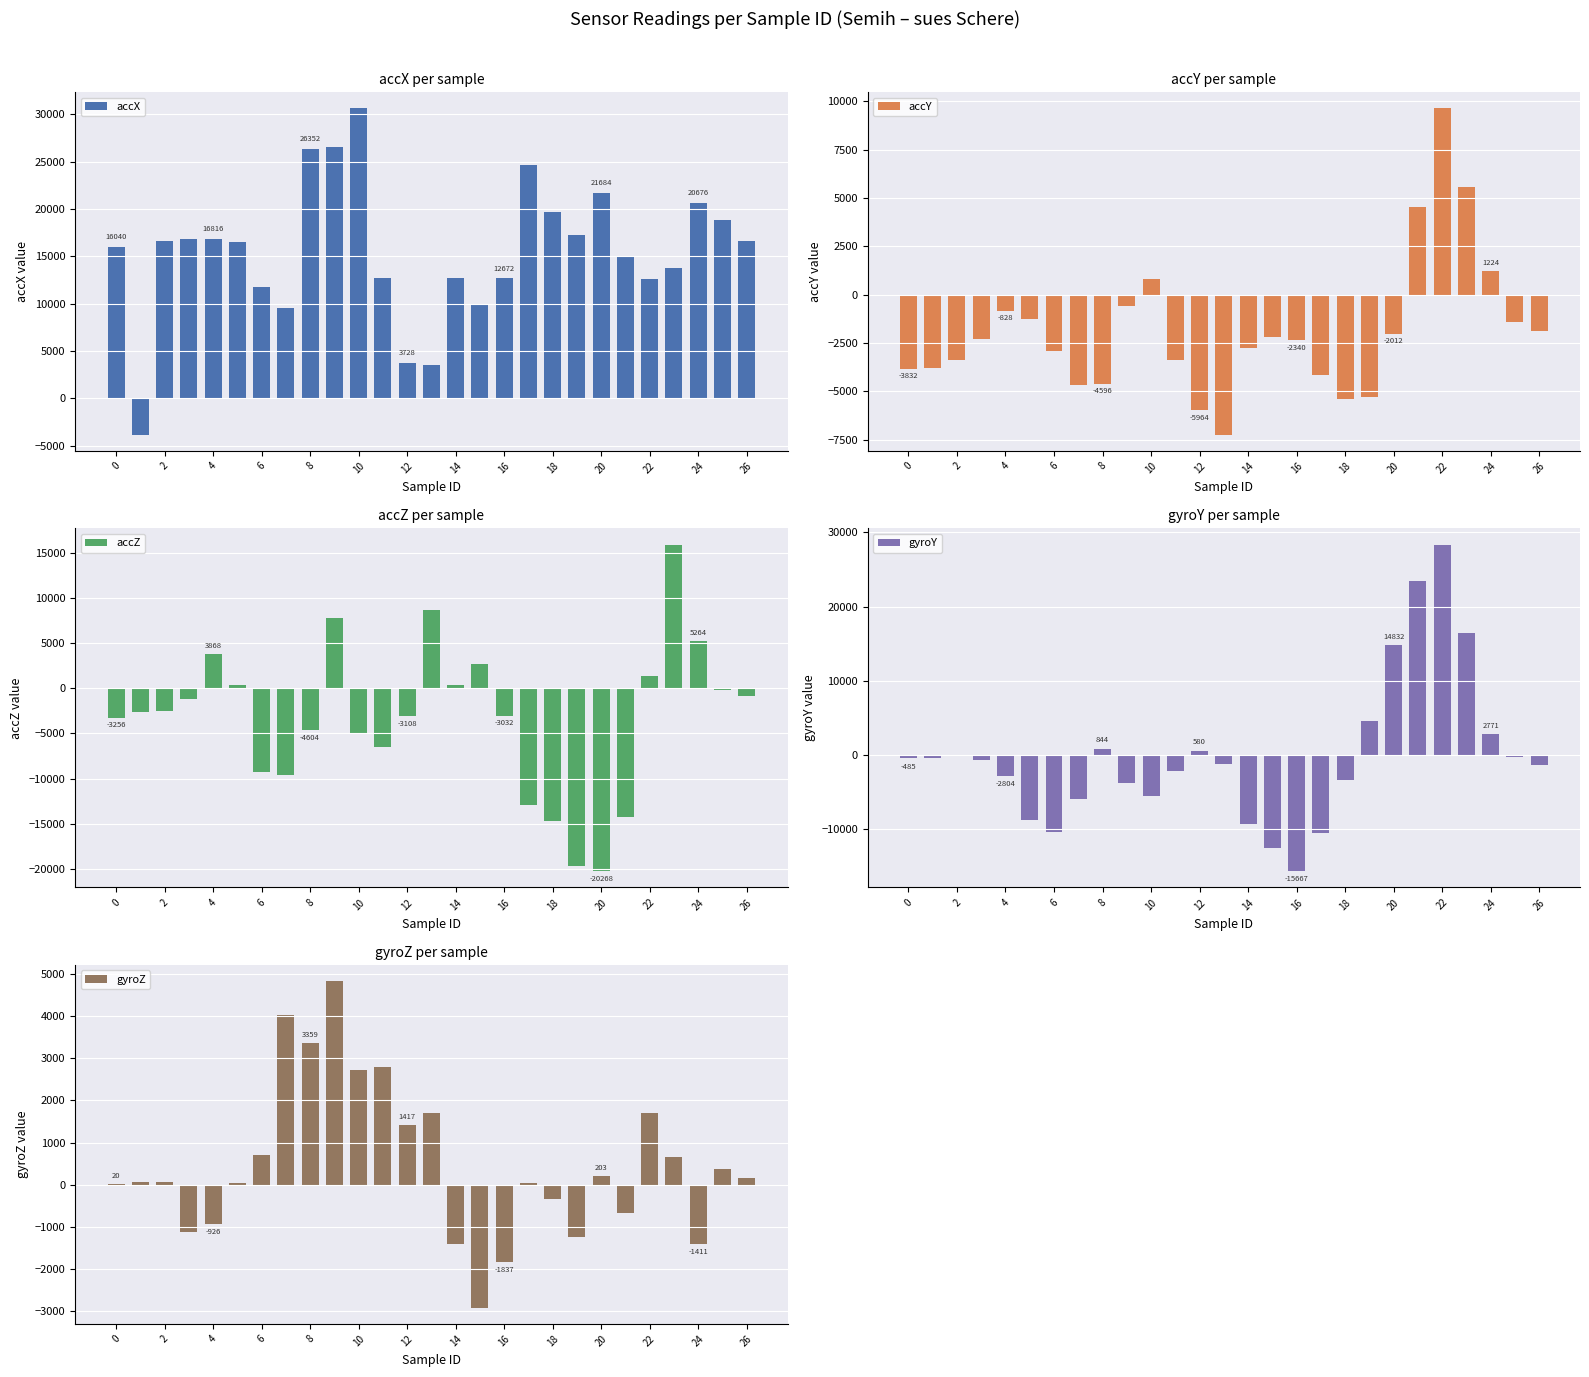

Where is accY nearest to the value 1194?

24